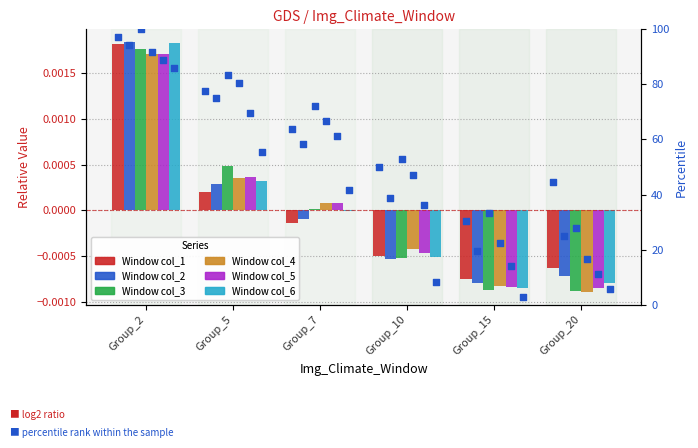

What are all the series names shown in the legend?

col_1, col_2, col_3, col_4, col_5, col_6